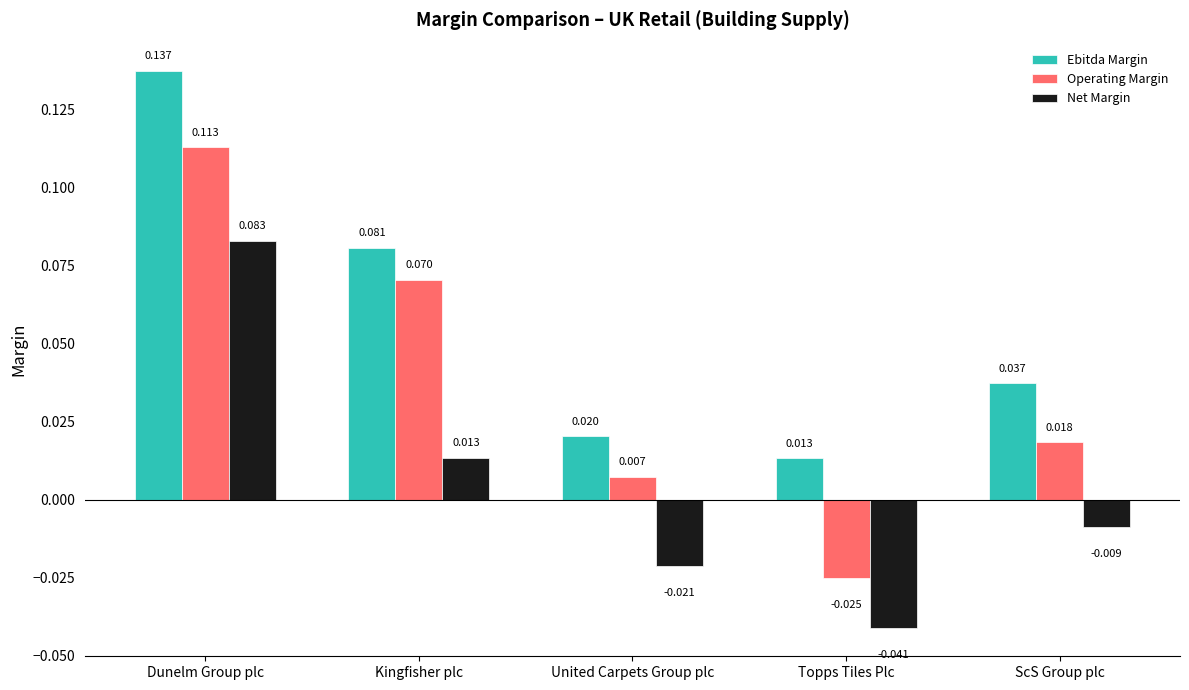

Which series has the largest total across all categories?

Ebitda Margin